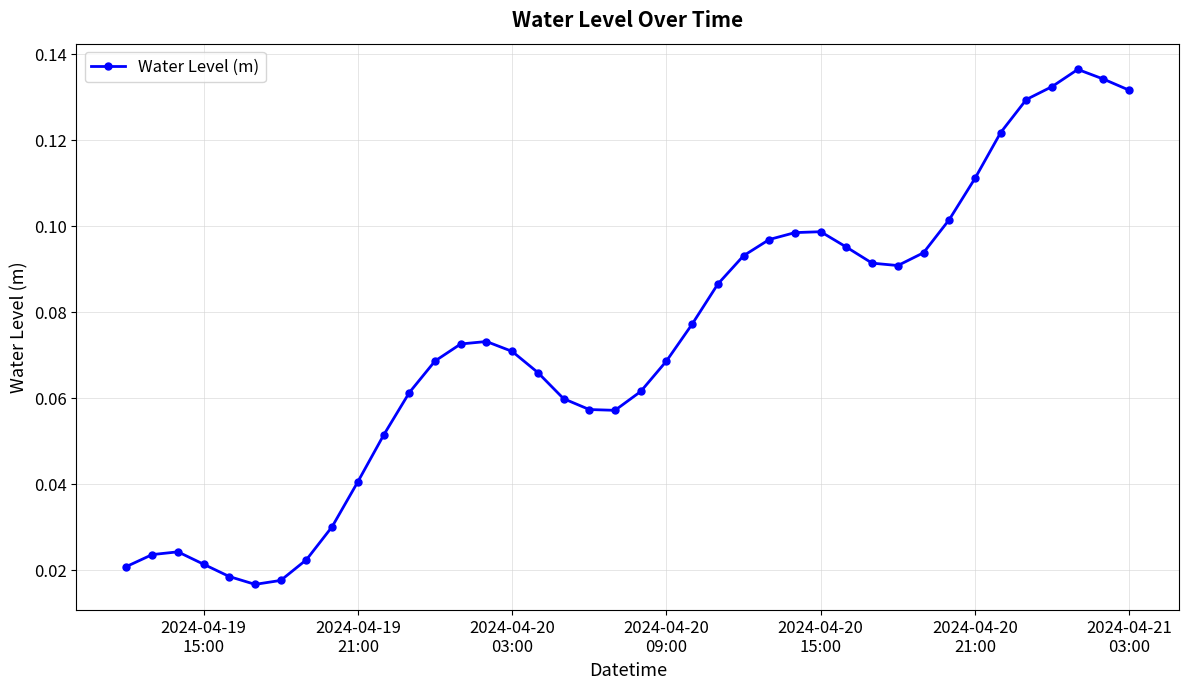

Count the values in the range 0 to 1.

40